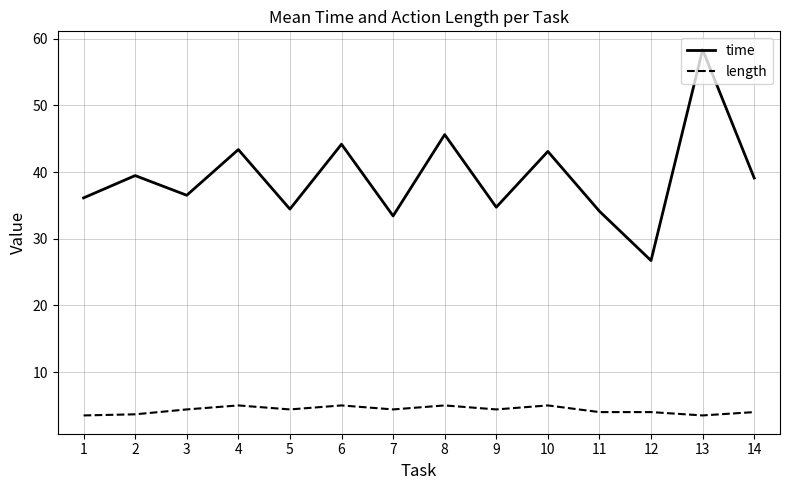

What is the lowest value of the length series?

3.5